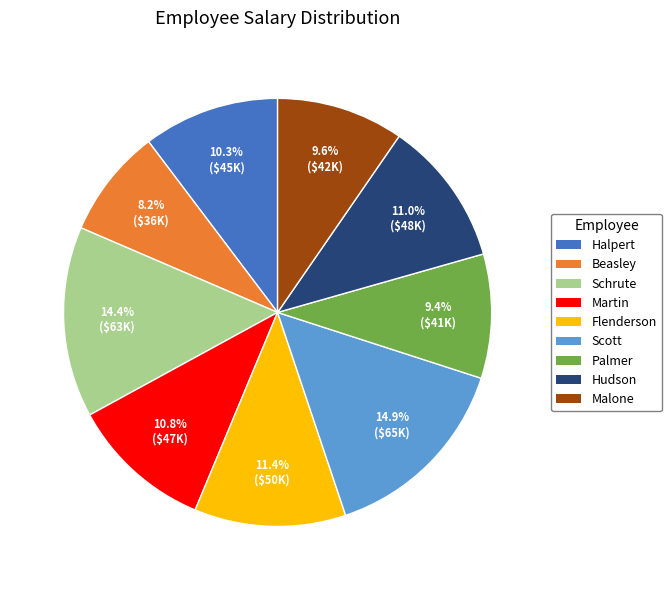

Is the sum of Malone and Scott greater than half?

No